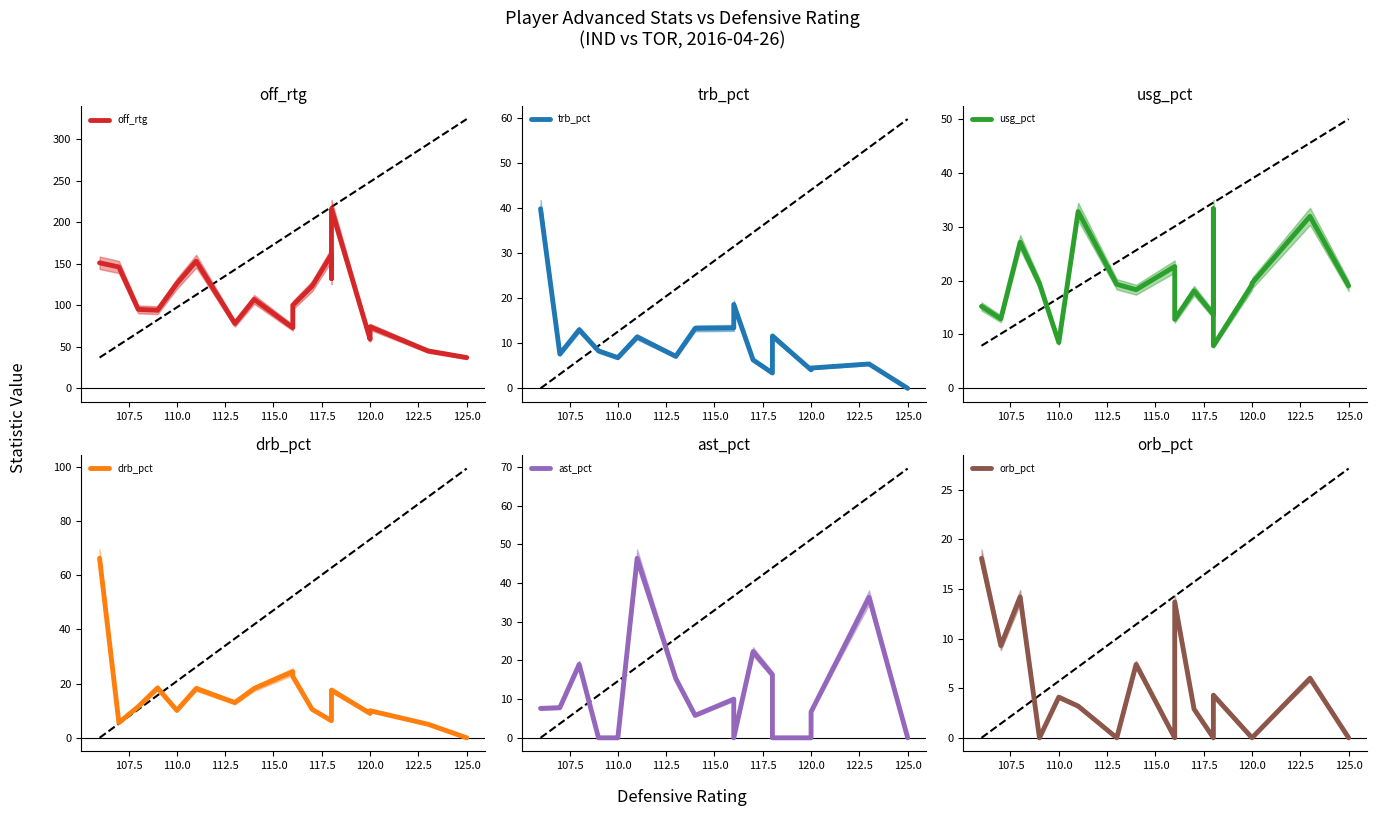

Reading left to right, what are all the values shown in this chart?

off_rtg: 151.0	146.0	95.0	94.0	126.0	153.0	78.0	107.0	73.0	100.0	123.0	161.0	132.0	216.0	59.0	74.0	45.0	37.0
trb_pct: 39.8	7.6	13.0	8.3	6.8	11.4	7.1	13.3	13.4	18.6	6.3	3.4	4.4	11.6	4.1	4.5	5.4	0.0
usg_pct: 15.2	12.9	27.1	19.4	8.5	32.8	19.3	18.3	22.6	12.8	18.1	13.7	33.3	7.9	19.2	19.5	31.9	19.0
drb_pct: 66.2	5.6	11.5	18.4	10.1	18.2	13.0	18.2	24.4	22.6	10.5	6.3	6.5	17.6	9.0	10.0	5.0	0.0
ast_pct: 7.6	7.8	19.0	0.0	0.0	46.4	15.3	5.8	10.0	0.0	22.3	16.3	11.6	0.0	0.0	6.7	36.3	0.0
orb_pct: 18.1	9.3	14.2	0.0	4.1	3.2	0.0	7.4	0.0	13.7	2.9	0.0	2.7	4.3	0.0	0.0	6.0	0.0